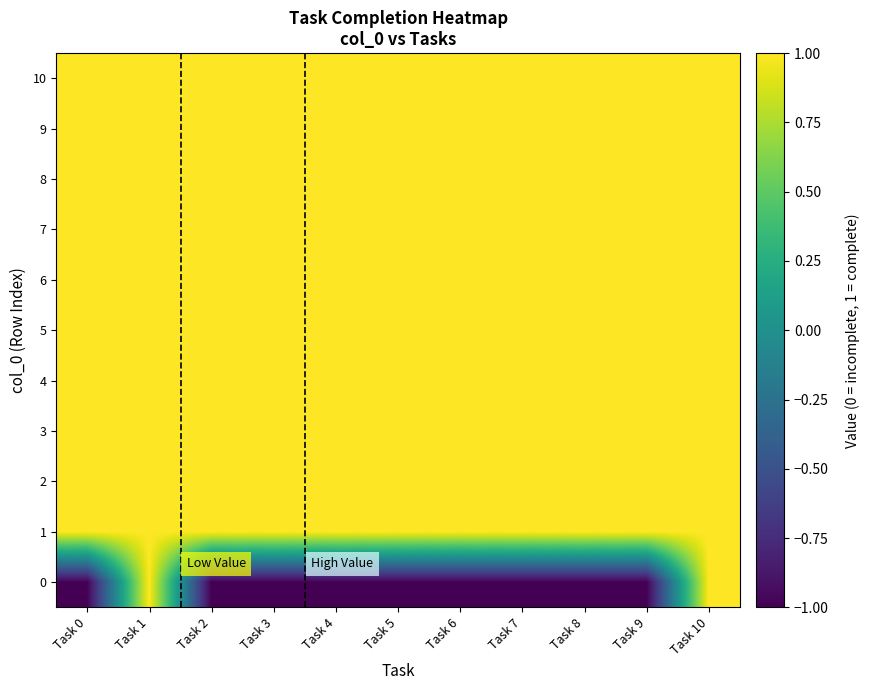

List the series in order of their peak value, highest first.

0, 1, 2, 3, 4, 5, 6, 7, 8, 9, 10